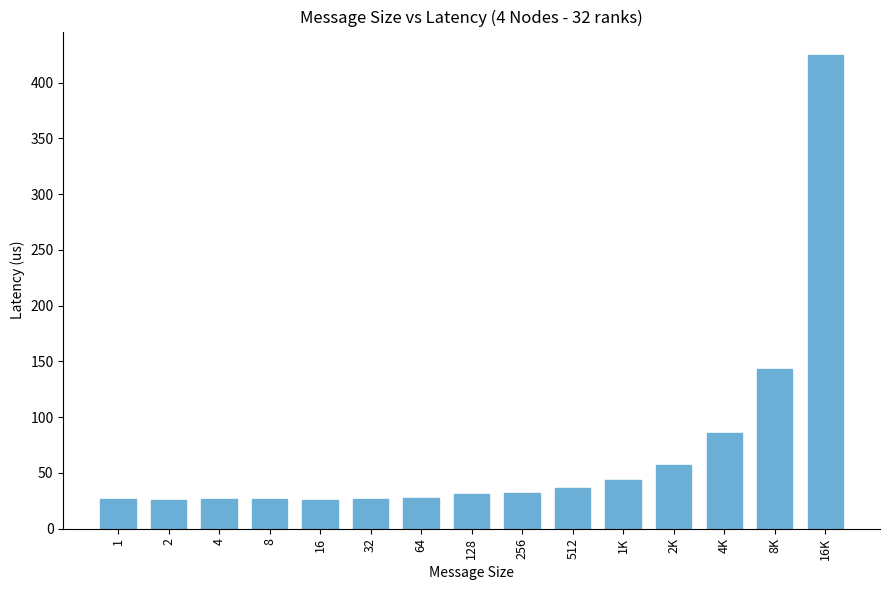

What is the smallest value displayed?

26.0